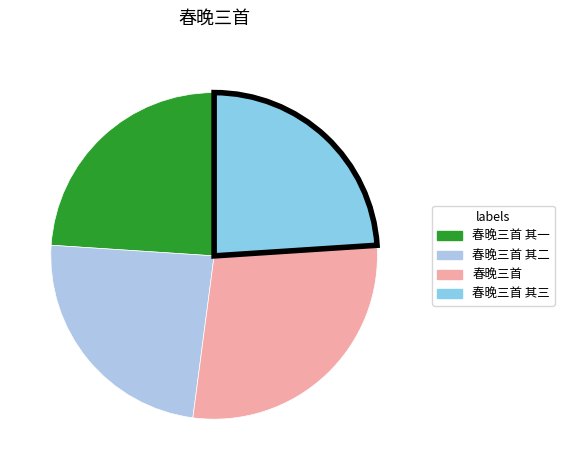

Combined, do 春晚三首 其三 and 春晚三首 account for over 50%?

Yes